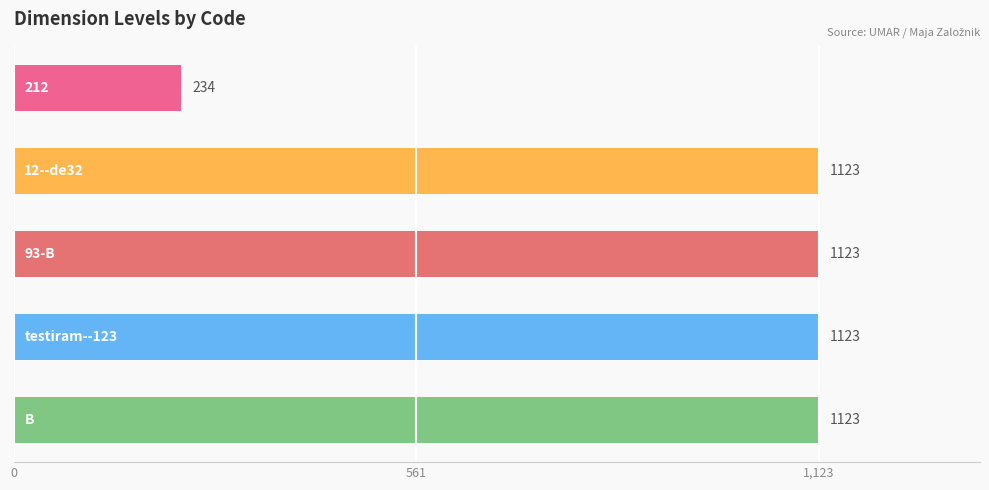

At which label is the value closest to 678?

212